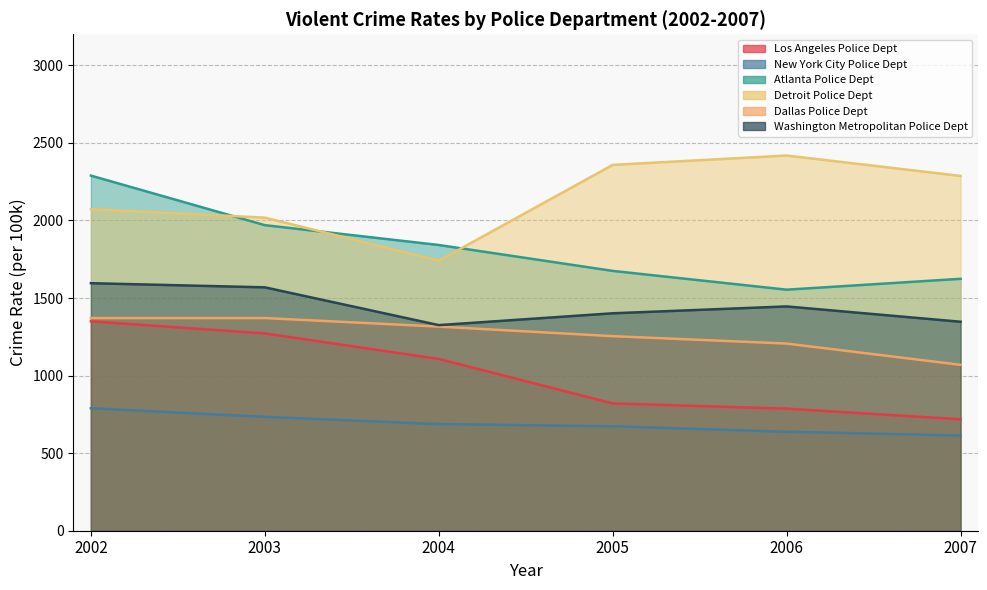

List the series in order of their peak value, highest first.

Detroit Police Dept, Atlanta Police Dept, Washington Metropolitan Police Dept, Dallas Police Dept, Los Angeles Police Dept, New York City Police Dept